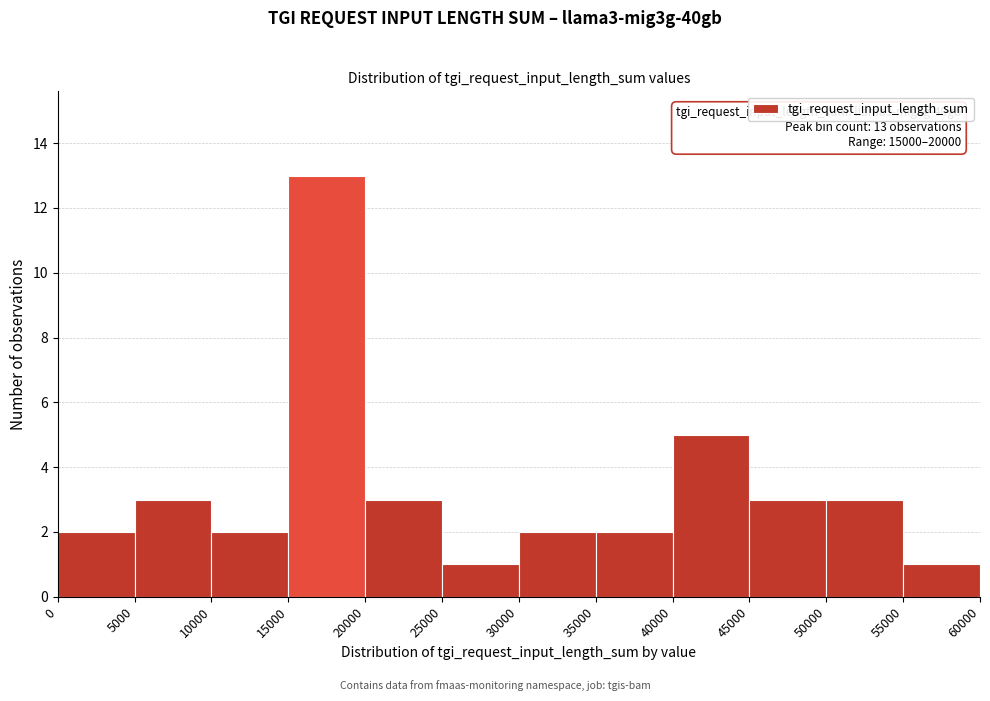

Over which range of the x-axis is the bar tallest?

15000 to 20000